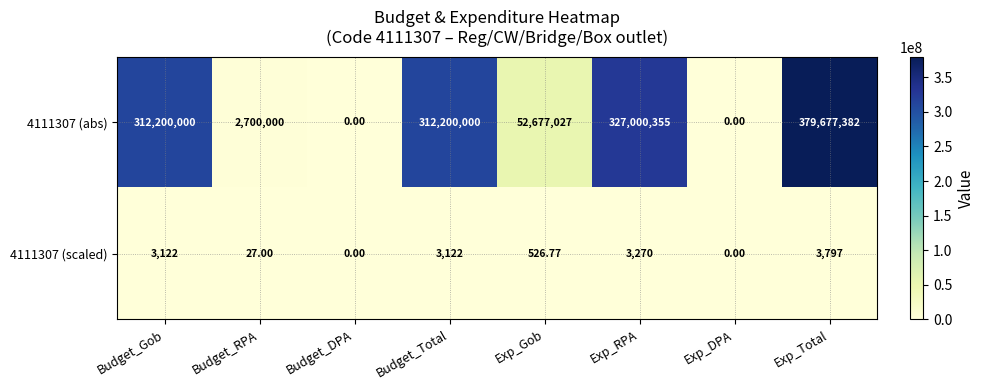

Is the value of 4111307 (abs) at Budget_DPA greater than the value of 4111307 (scaled) at Budget_Gob?

No